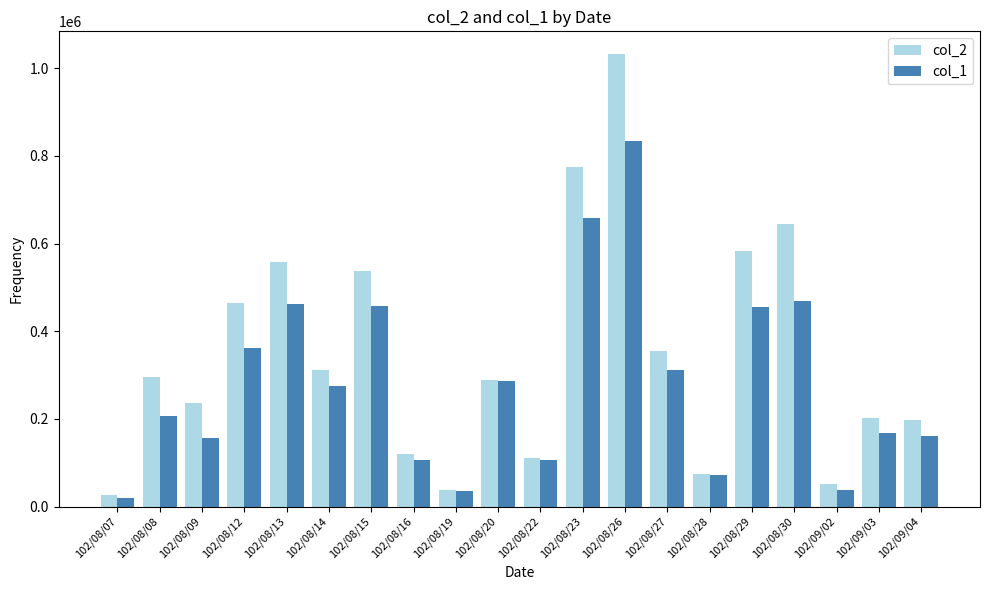

The value of col_1 at 102/08/09 is 156000. True or false?

True